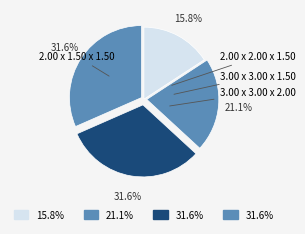

To the nearest percent, what is the average slice percentage?

25%